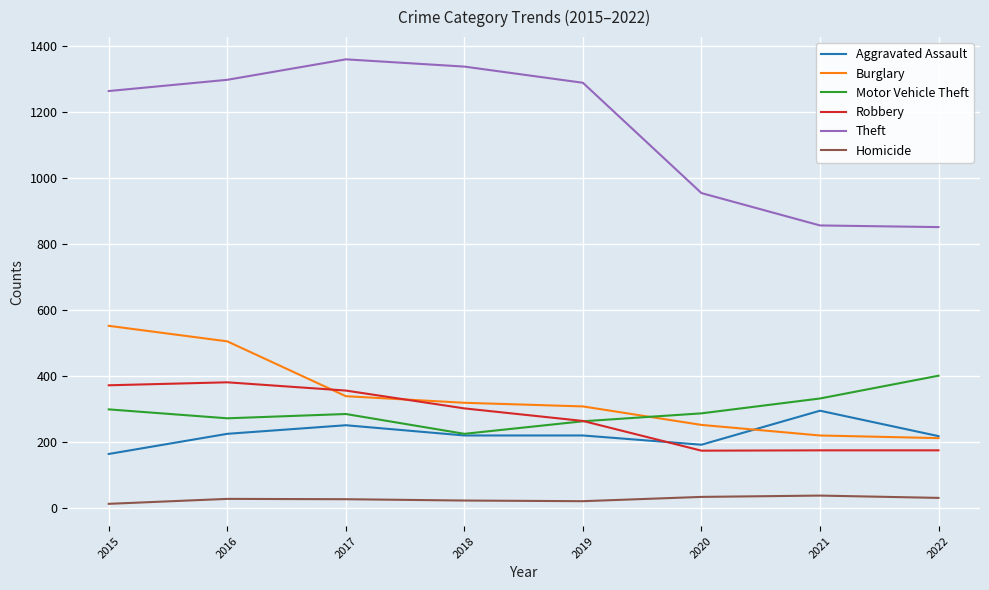

At 2020, list the series in order from largest to smallest.

Theft, Motor Vehicle Theft, Burglary, Aggravated Assault, Robbery, Homicide